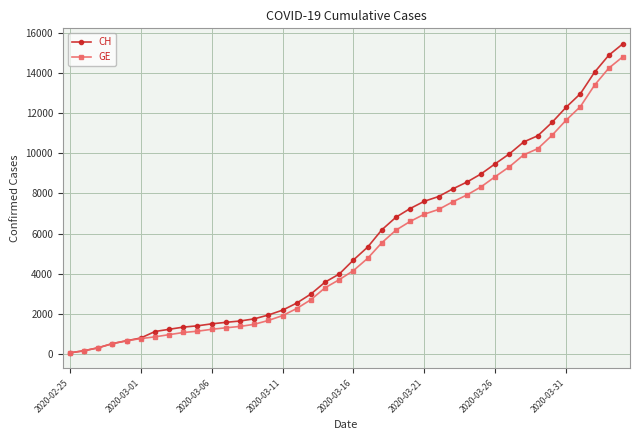

How many values in the CH series are below 4691?

20